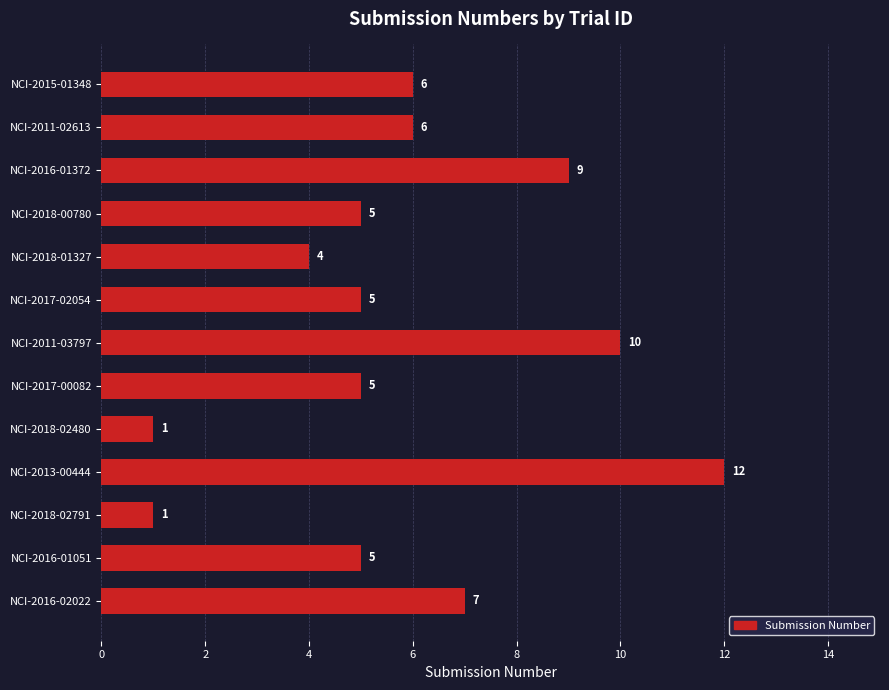

What is the difference between the maximum and minimum values?

11